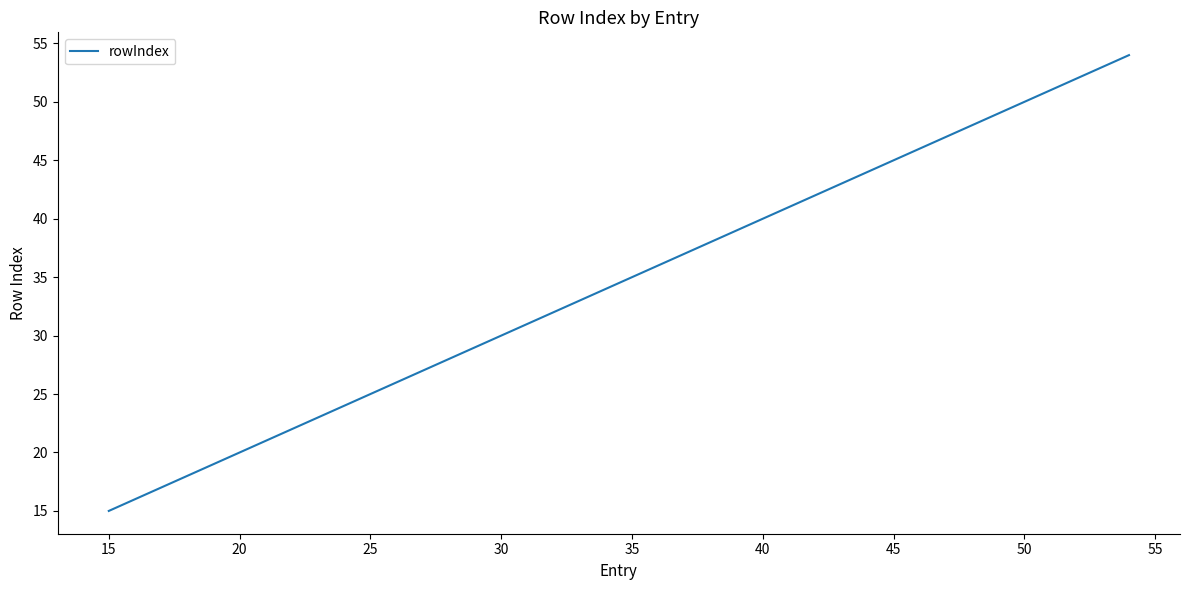

What is the difference between the maximum and minimum values?

39